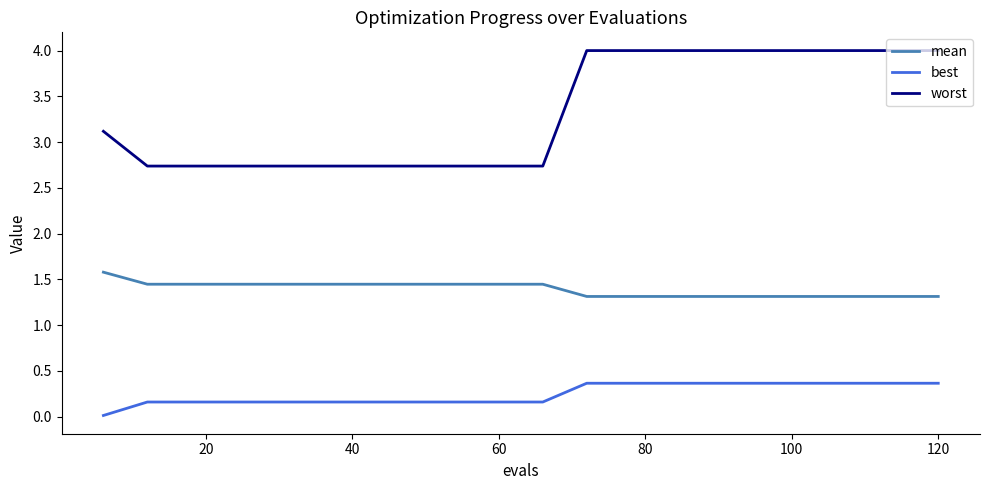

Which series has the largest total across all categories?

worst